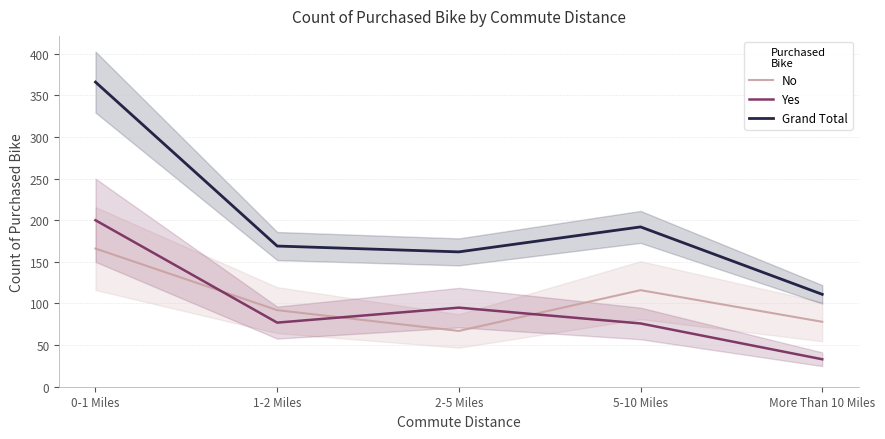

True or false: Yes and Grand Total cross at least once.

False